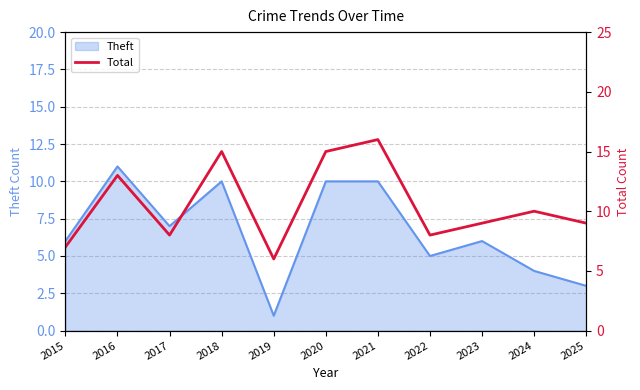

List the labels in order of value, largest first.

2021, 2018, 2020, 2016, 2024, 2023, 2025, 2017, 2022, 2015, 2019